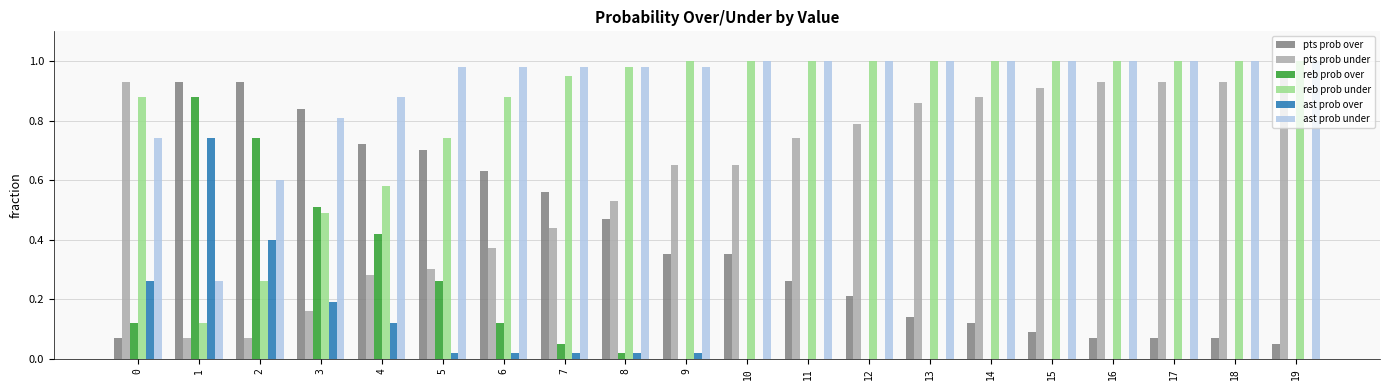

Does the chart contain stacked bars?

No